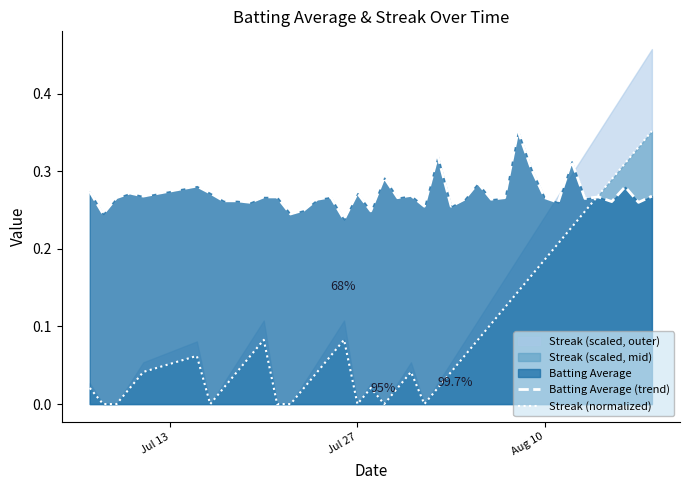

What is the difference between the maximum and minimum values in the Streak (normalized) series?

0.4